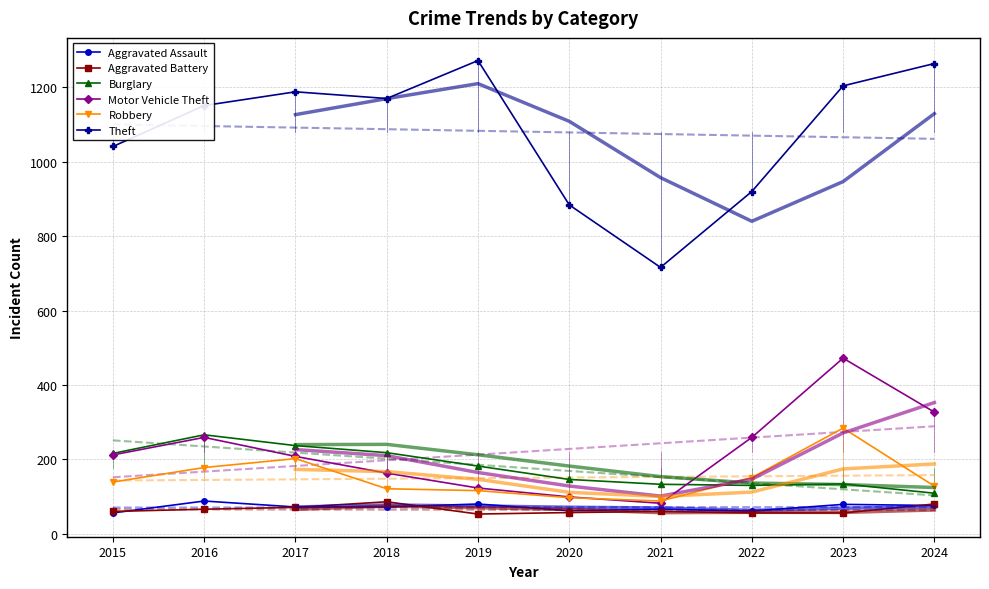

True or false: Burglary and Aggravated Assault cross at least once.

False